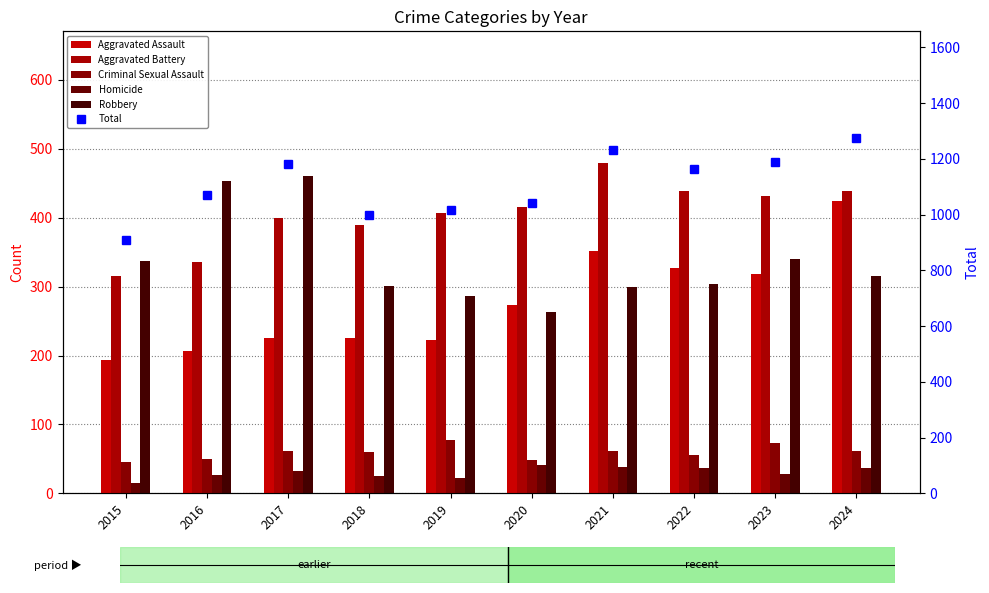

The Aggravated Assault series shows 424 at 2024. True or false?

True